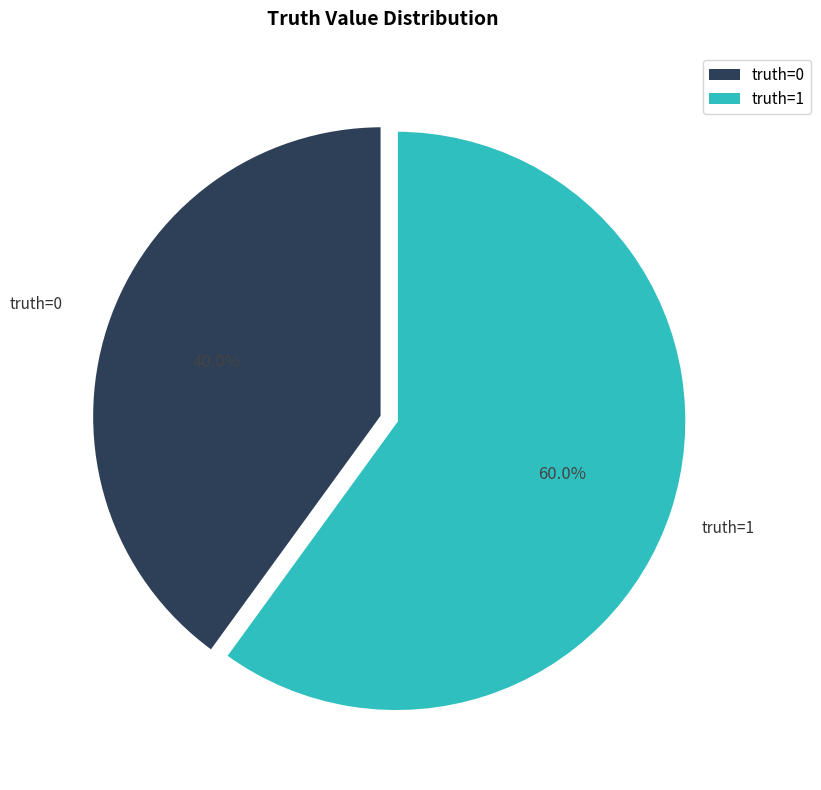

How much of the chart is everything except truth=0?

60.0%